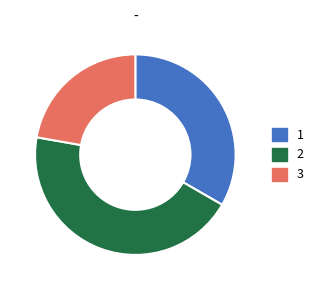

Which category has the biggest portion of the pie?

2